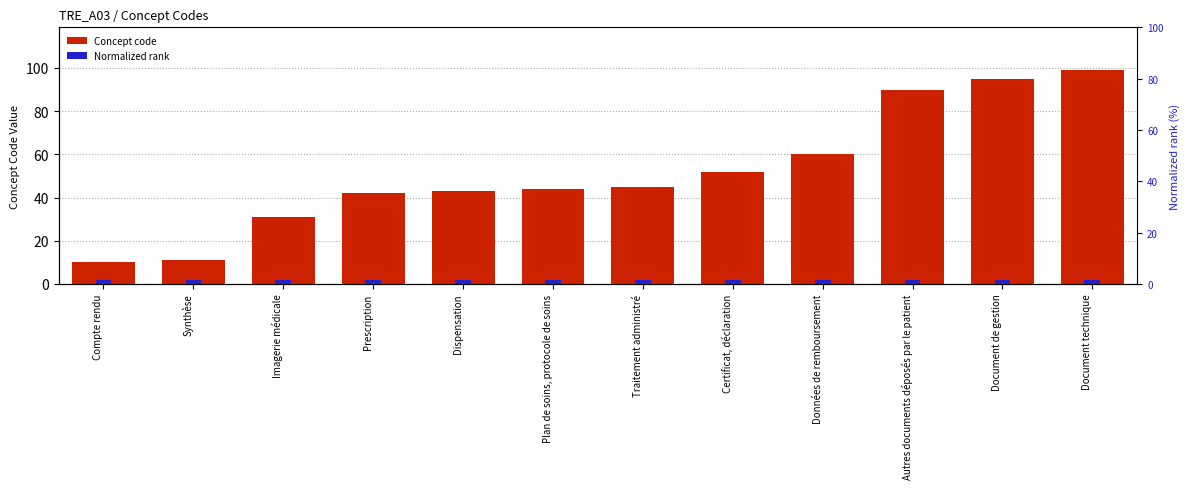

List the series in order of their overall mean, lowest first.

Normalized rank, Concept code